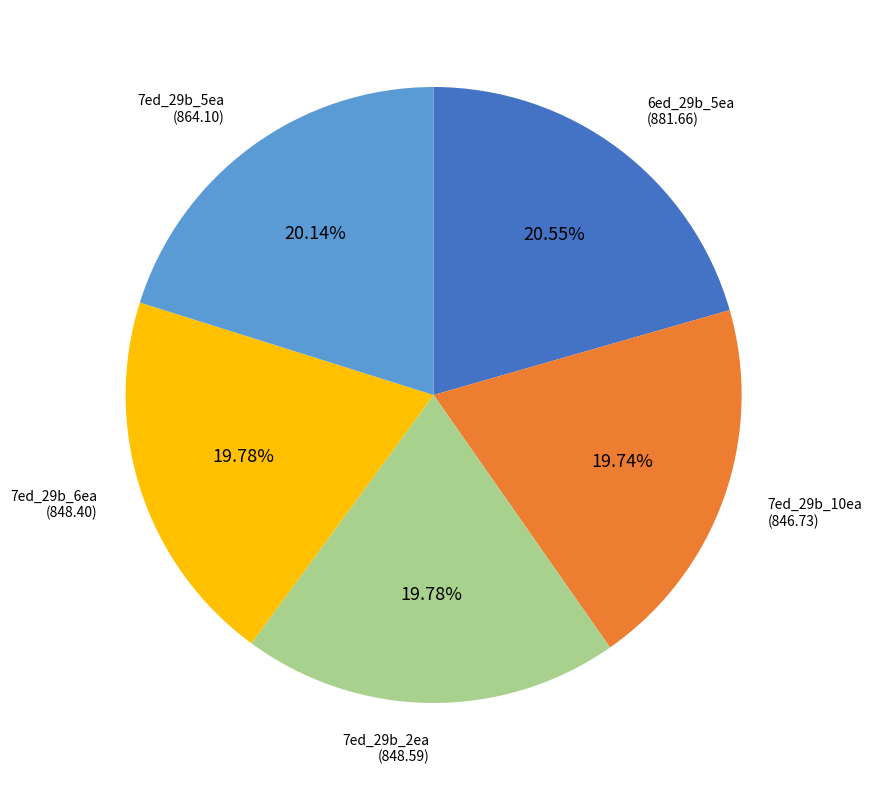

Is there any slice that represents more than half of the pie?

No